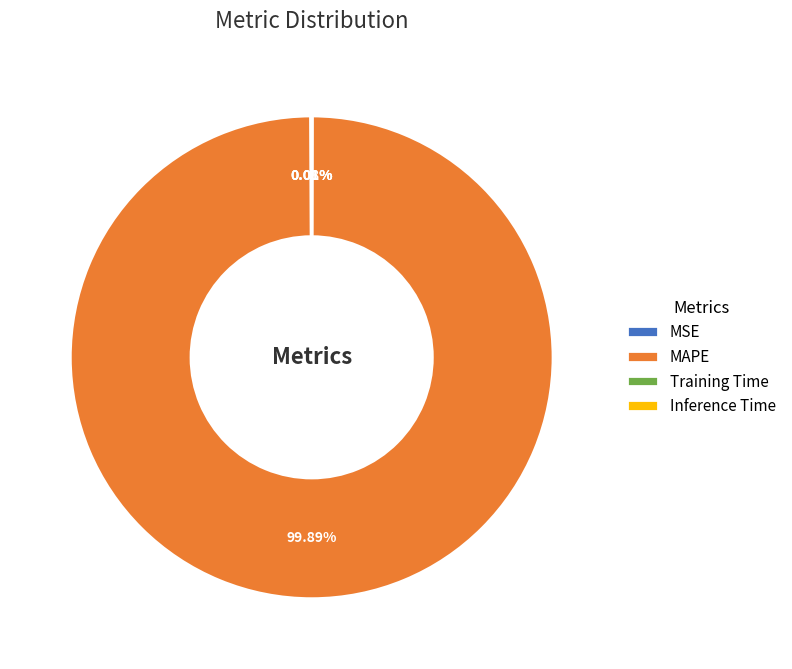

What portion of the pie excludes MAPE?

0.1%